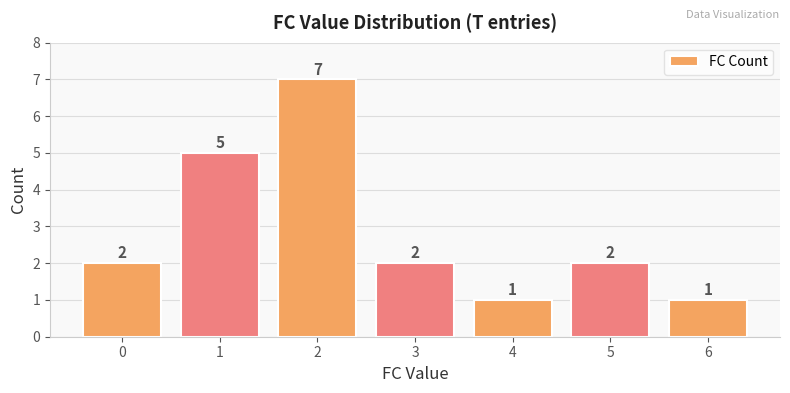

The chart shows a value of 7 at 2. True or false?

True